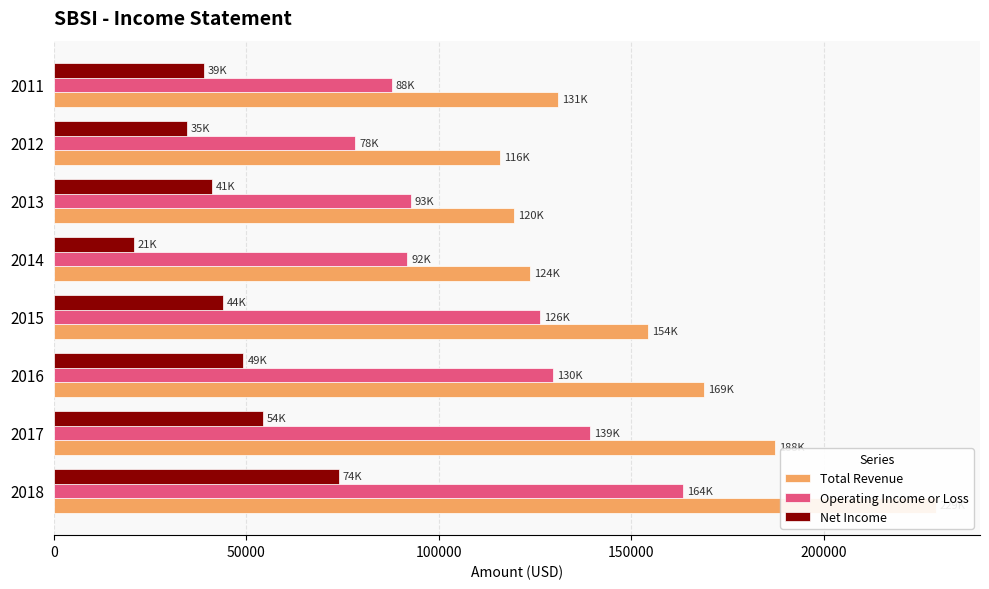

What is the value of the Operating Income or Loss bar at the 3rd from the left?

129800